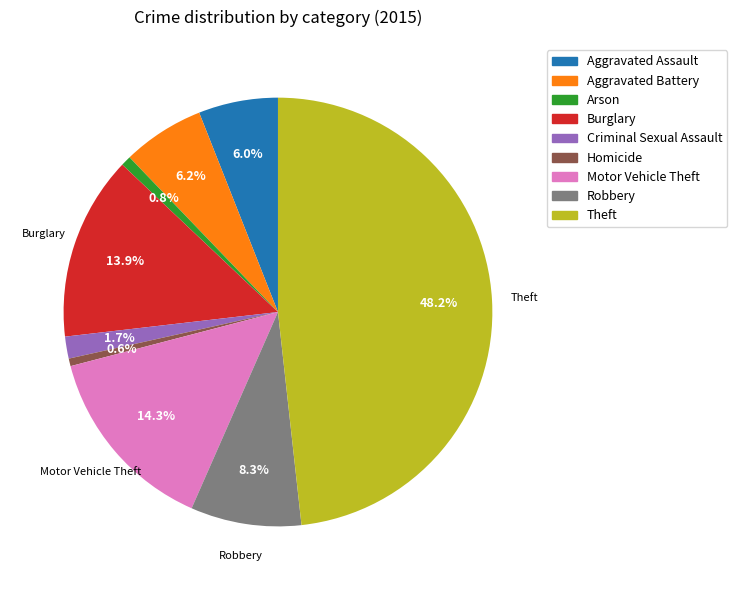

Which slice is the largest?

Theft